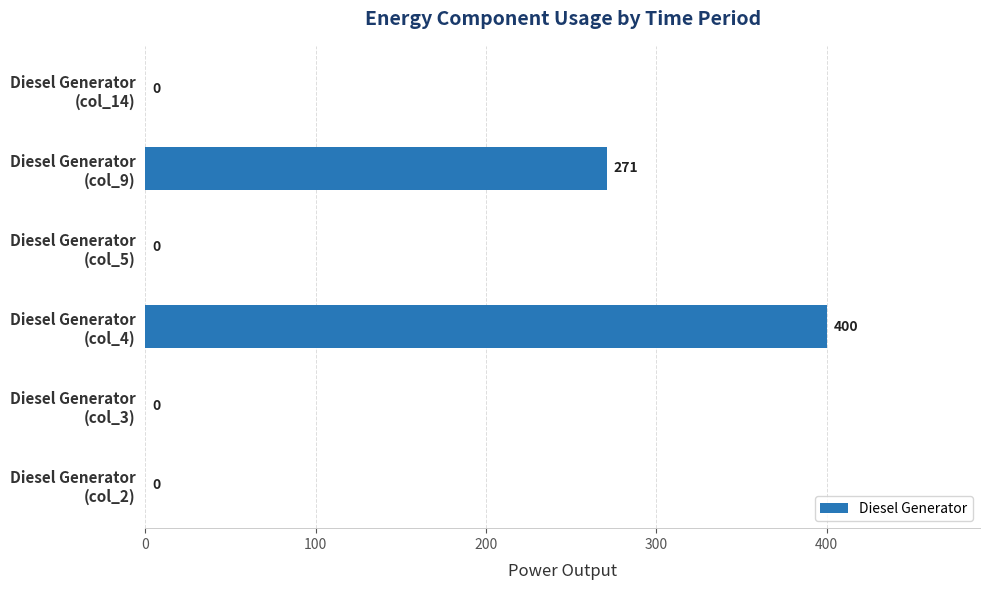

What is the sum of all values?

671